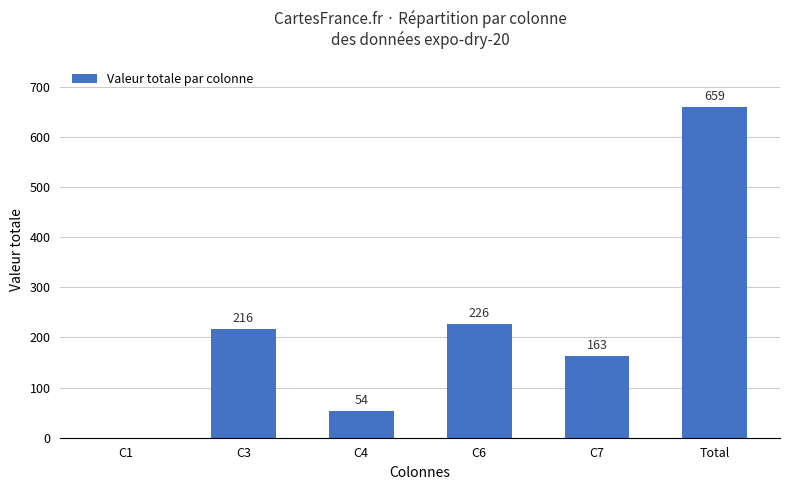

Which has a higher value, Total or C7?

Total